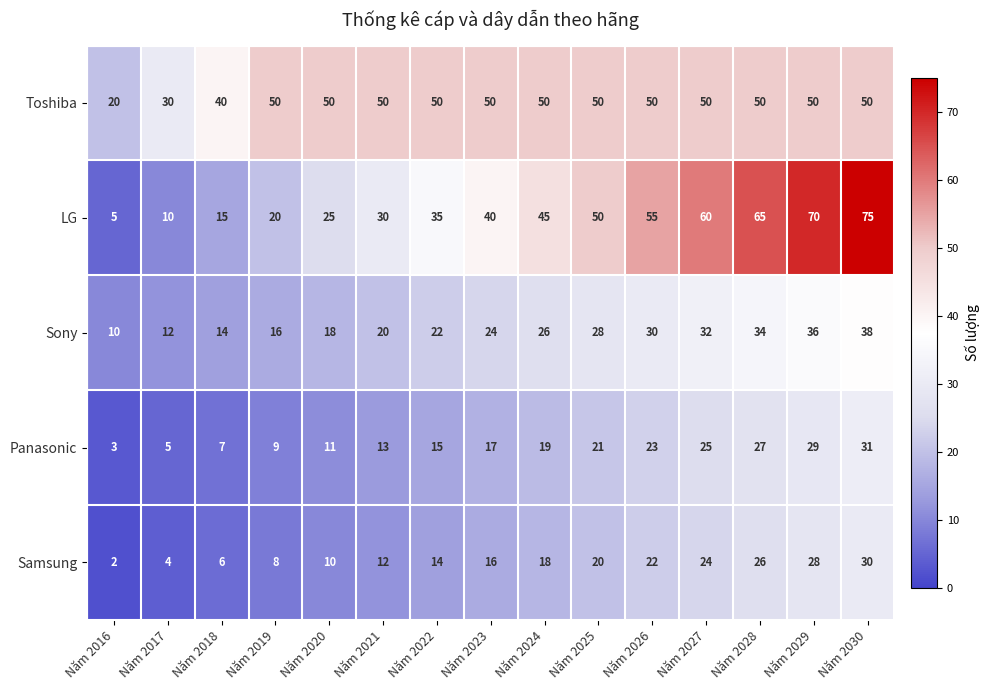

True or false: LG has a value of 9 at Năm 2016.

False